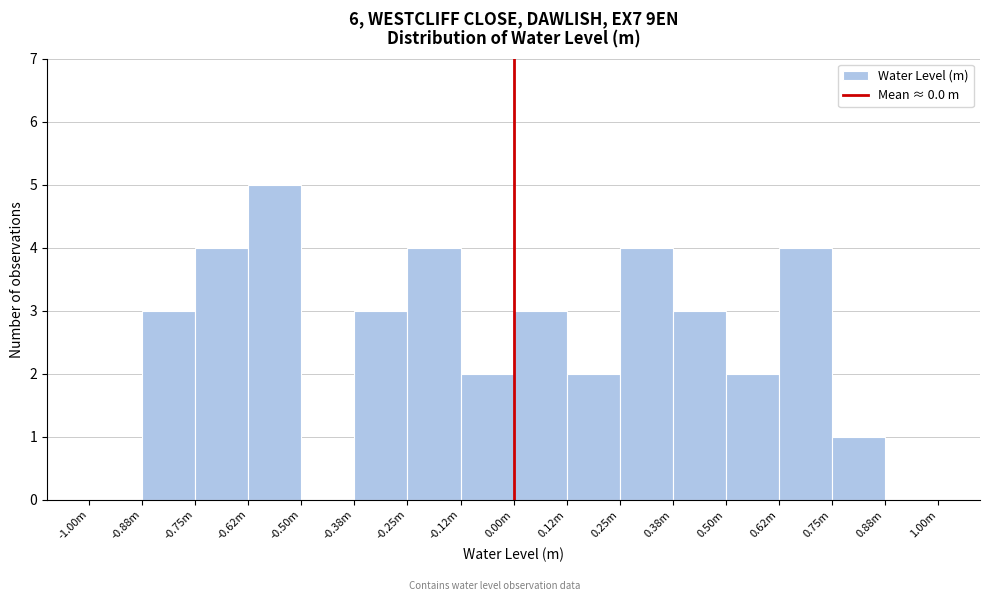

Reading left to right, transcribe all the data shown in this chart.

-1.00m=0	-0.88m=3	-0.75m=4	-0.62m=5	-0.50m=0	-0.38m=3	-0.25m=4	-0.12m=2	0.00m=3	0.12m=2	0.25m=4	0.38m=3	0.50m=2	0.62m=4	0.75m=1	0.88m=0